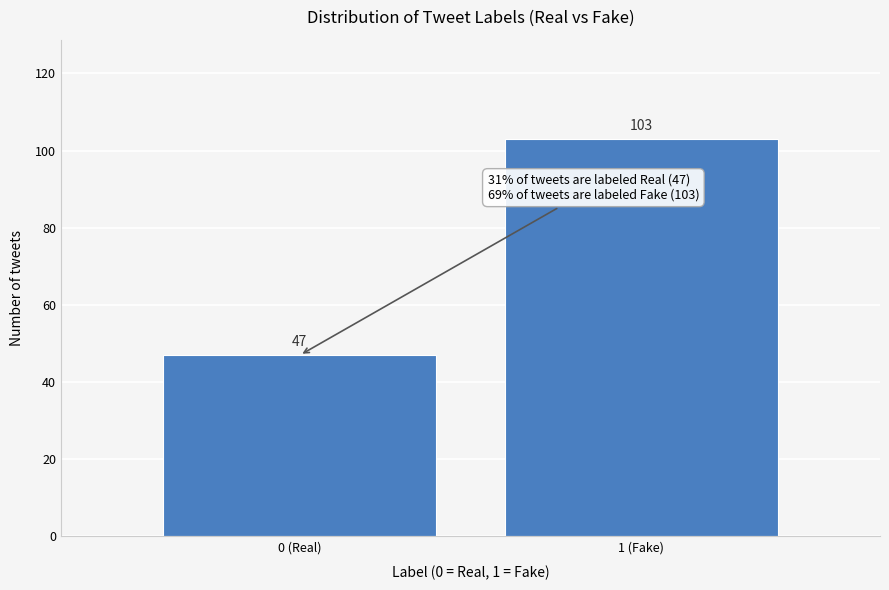

Reading left to right, what are all the values shown in this chart?

47	103